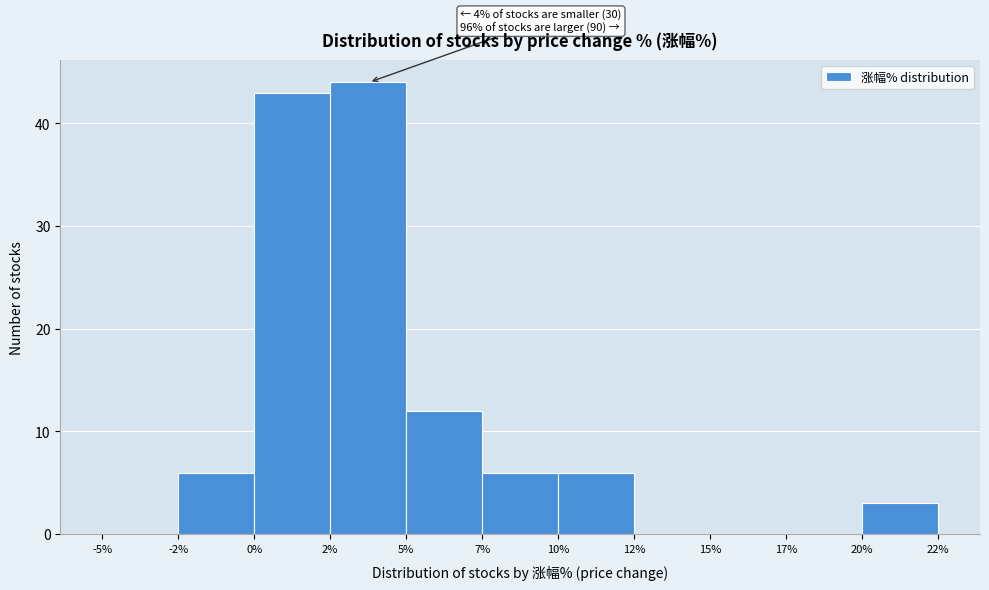

Reading left to right, list all the values displayed in this chart.

-5%=0	-2%=6	0%=43	2%=44	5%=12	7%=6	10%=6	12%=0	15%=0	17%=0	20%=3